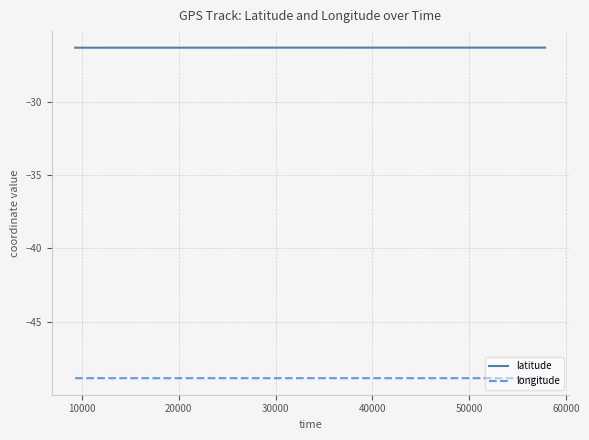

Rank the series by their average value, from lowest to highest.

longitude, latitude